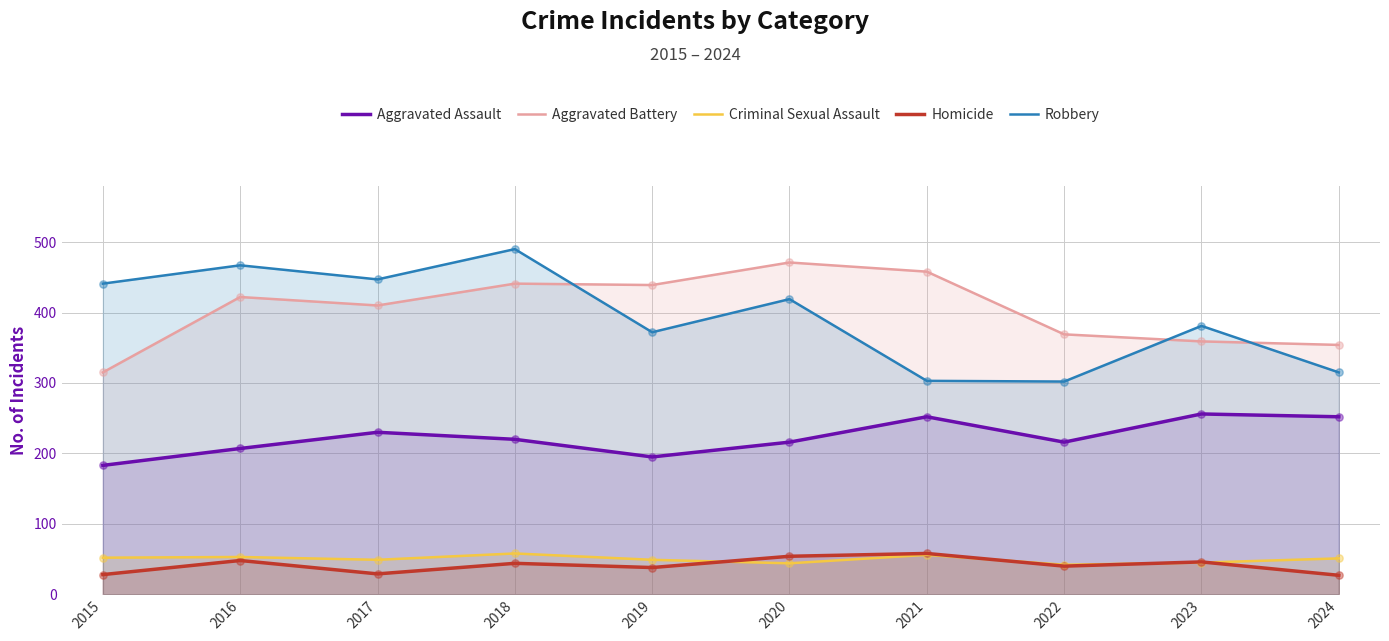

Is the value of Aggravated Assault at 2019 greater than the value of Aggravated Battery at 2017?

No